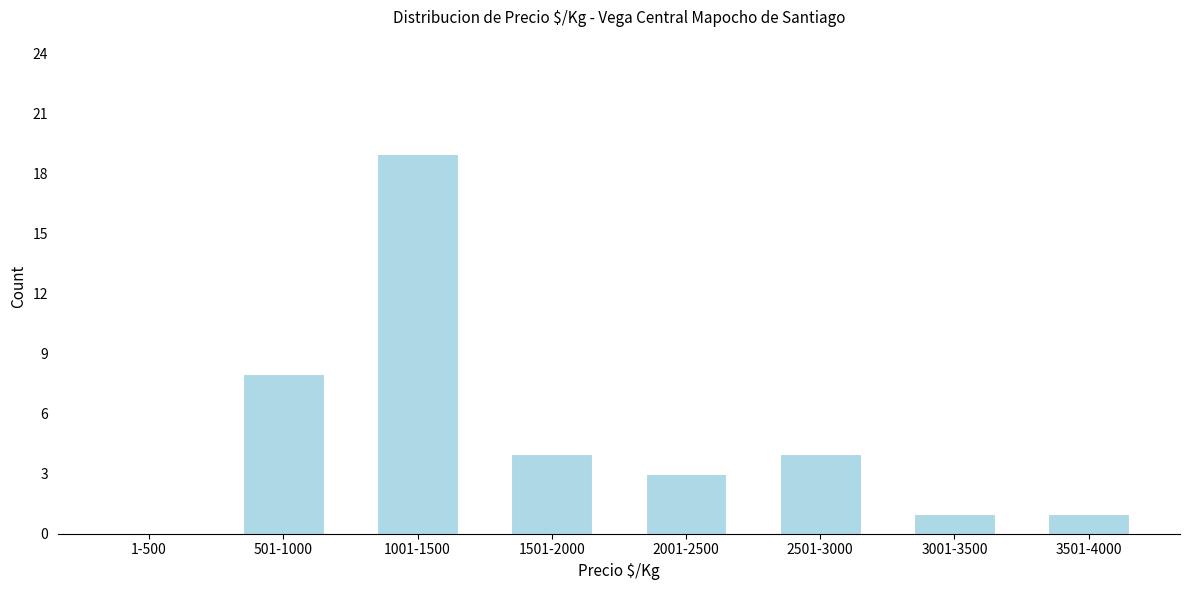

Reading left to right, list all the values displayed in this chart.

1-500=0	501-1000=8	1001-1500=19	1501-2000=4	2001-2500=3	2501-3000=4	3001-3500=1	3501-4000=1